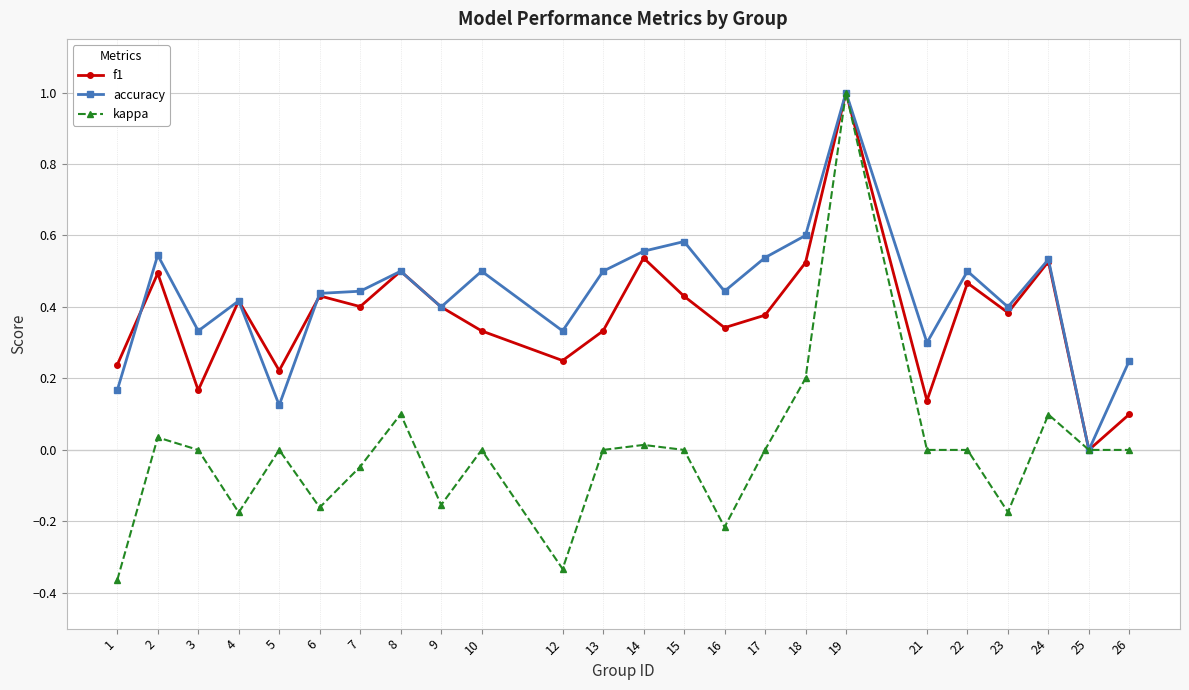

Rank the series at 5 from lowest to highest value.

kappa, accuracy, f1